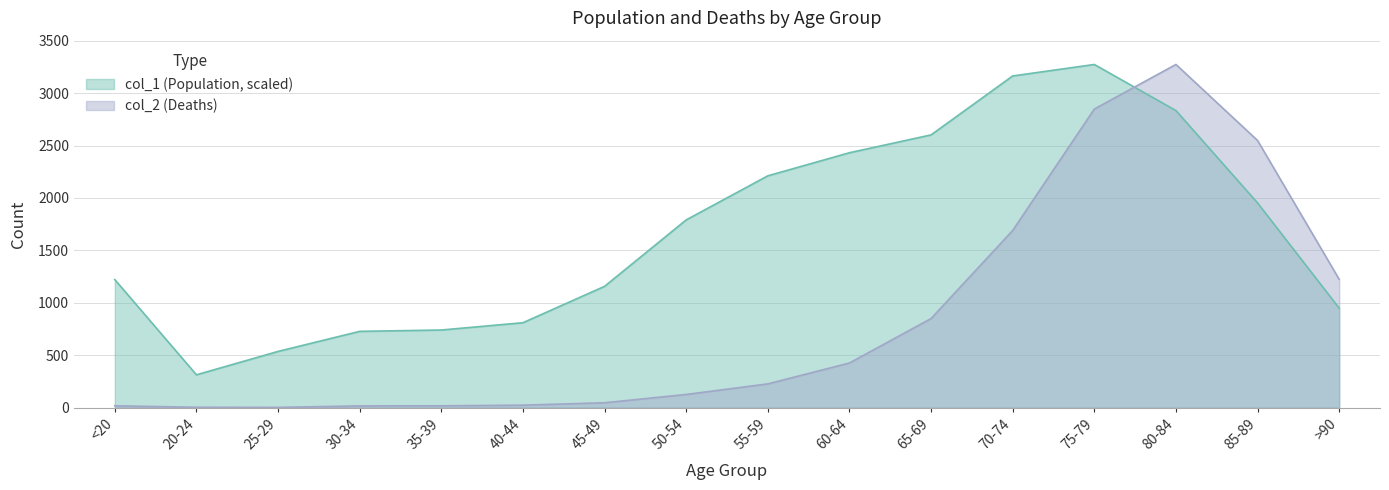

What position from the left is 65-69?

11